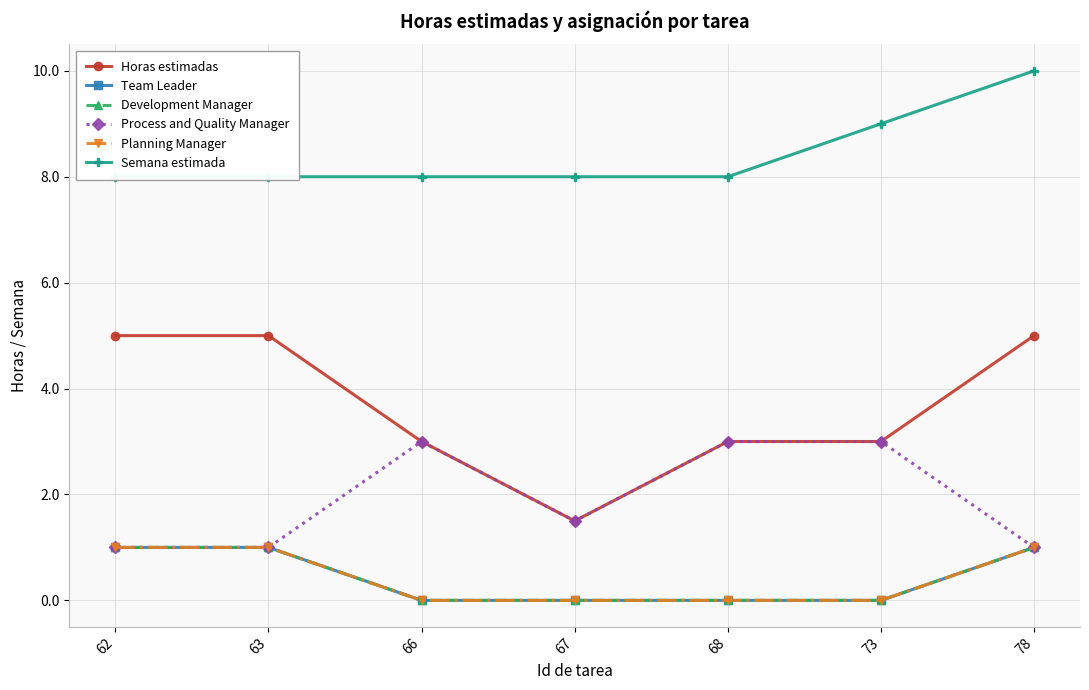

List the series in order of their peak value, highest first.

Semana estimada, Horas estimadas, Process and Quality Manager, Team Leader, Development Manager, Planning Manager